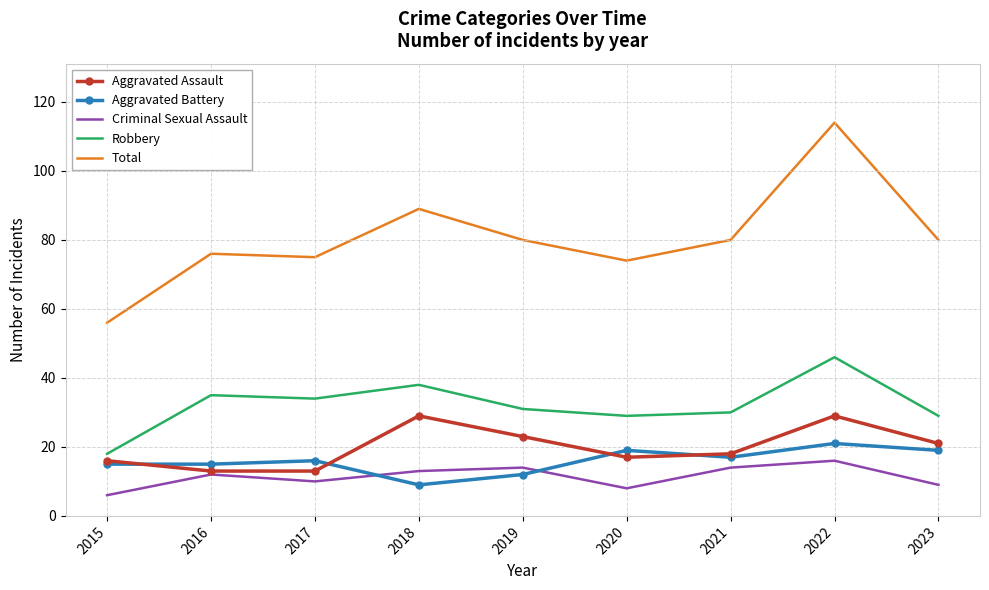

True or false: Total has a value of 47 at 2016.

False